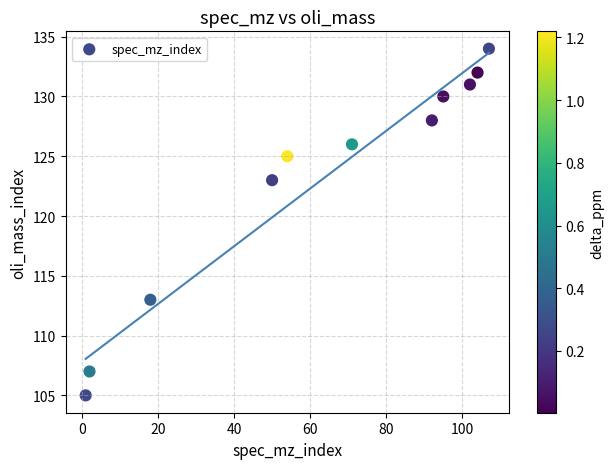

What Y value in the scatter plot is closest to 119?

123